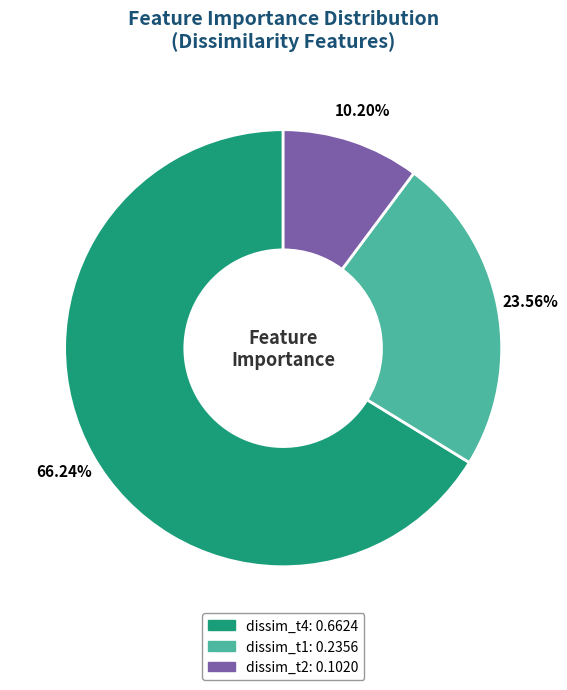

Count the number of slices in the pie.

3